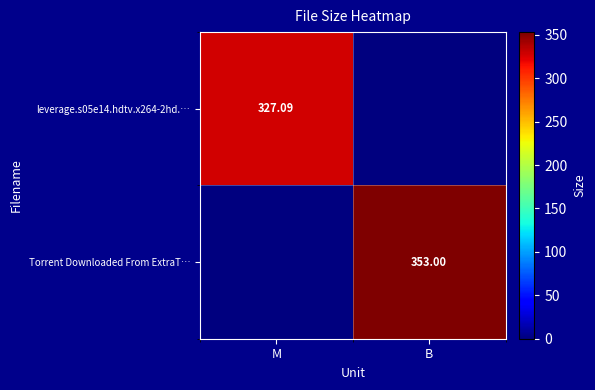

Which series has the largest total across all categories?

Torrent Downloaded From ExtraT…